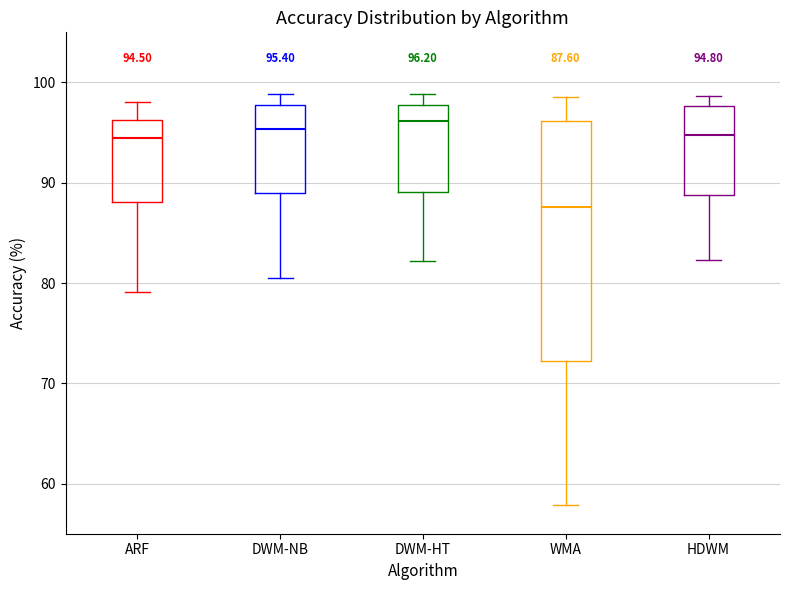

Which box has the lowest median line?

WMA